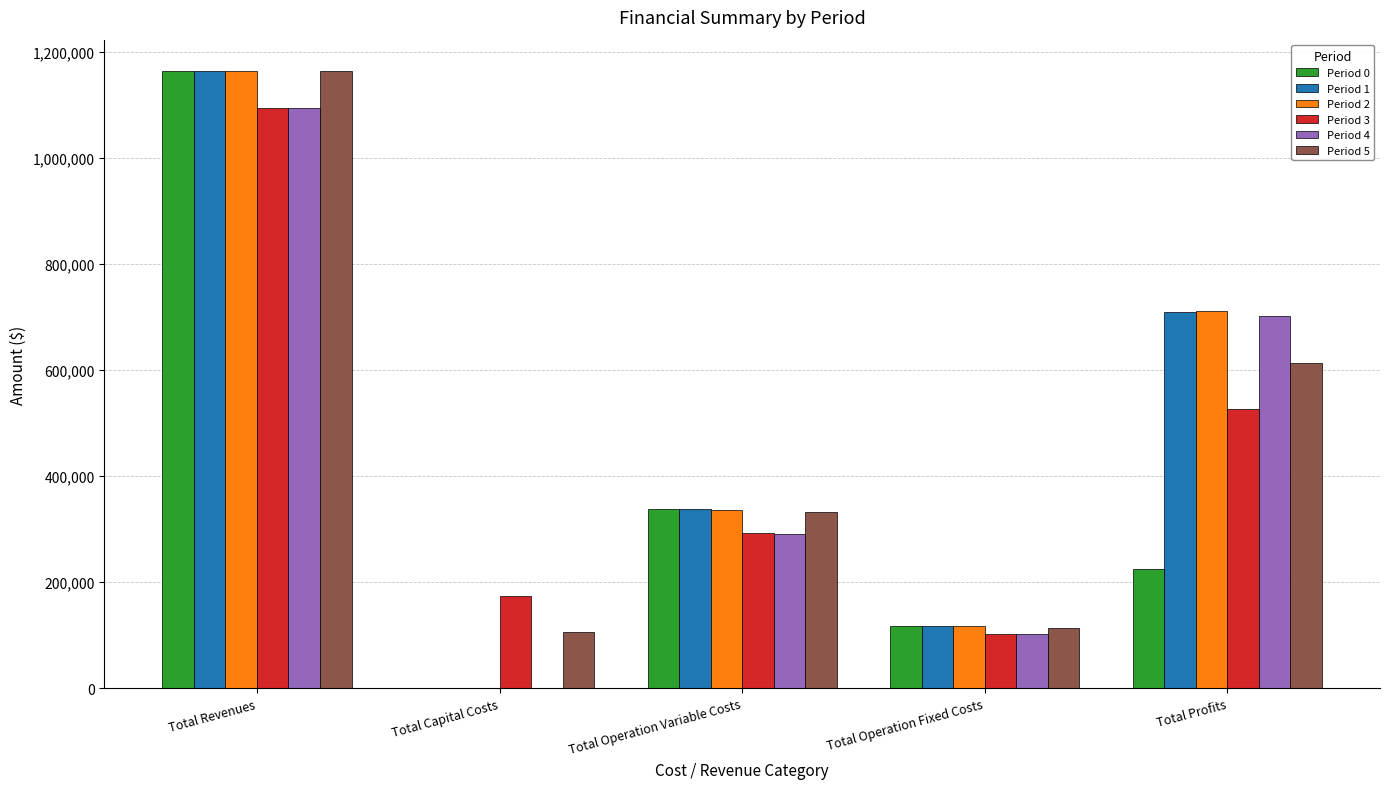

Reading left to right, extract all data points from this chart.

Period 0: Total Revenues=1164923.8	Total Capital Costs=0.0	Total Operation Variable Costs=338921.6	Total Operation Fixed Costs=117166.8	Total Profits=225187.3
Period 1: Total Revenues=1164923.8	Total Capital Costs=0.0	Total Operation Variable Costs=337565.5	Total Operation Fixed Costs=117166.8	Total Profits=710191.5
Period 2: Total Revenues=1164923.8	Total Capital Costs=0.0	Total Operation Variable Costs=336207.4	Total Operation Fixed Costs=117166.8	Total Profits=711549.5
Period 3: Total Revenues=1094933.5	Total Capital Costs=173600.0	Total Operation Variable Costs=292486.9	Total Operation Fixed Costs=101782.2	Total Profits=527064.4
Period 4: Total Revenues=1094933.5	Total Capital Costs=0.0	Total Operation Variable Costs=291298.1	Total Operation Fixed Costs=101782.2	Total Profits=701853.3
Period 5: Total Revenues=1164923.8	Total Capital Costs=106400.0	Total Operation Variable Costs=332234.7	Total Operation Fixed Costs=112963.4	Total Profits=613325.8